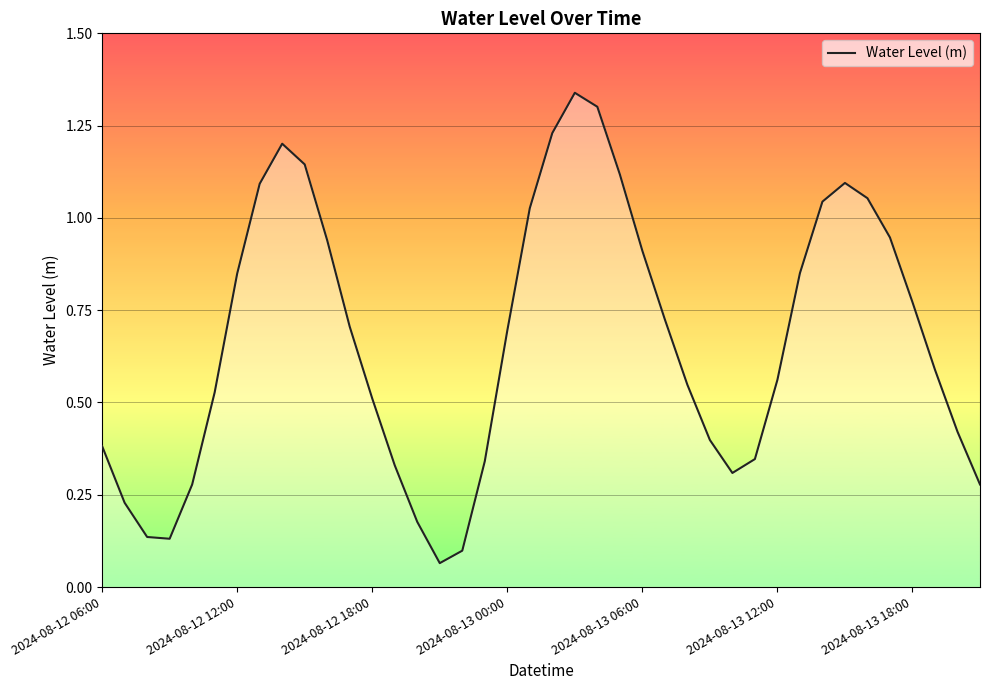

How many lines are shown in the chart?

1